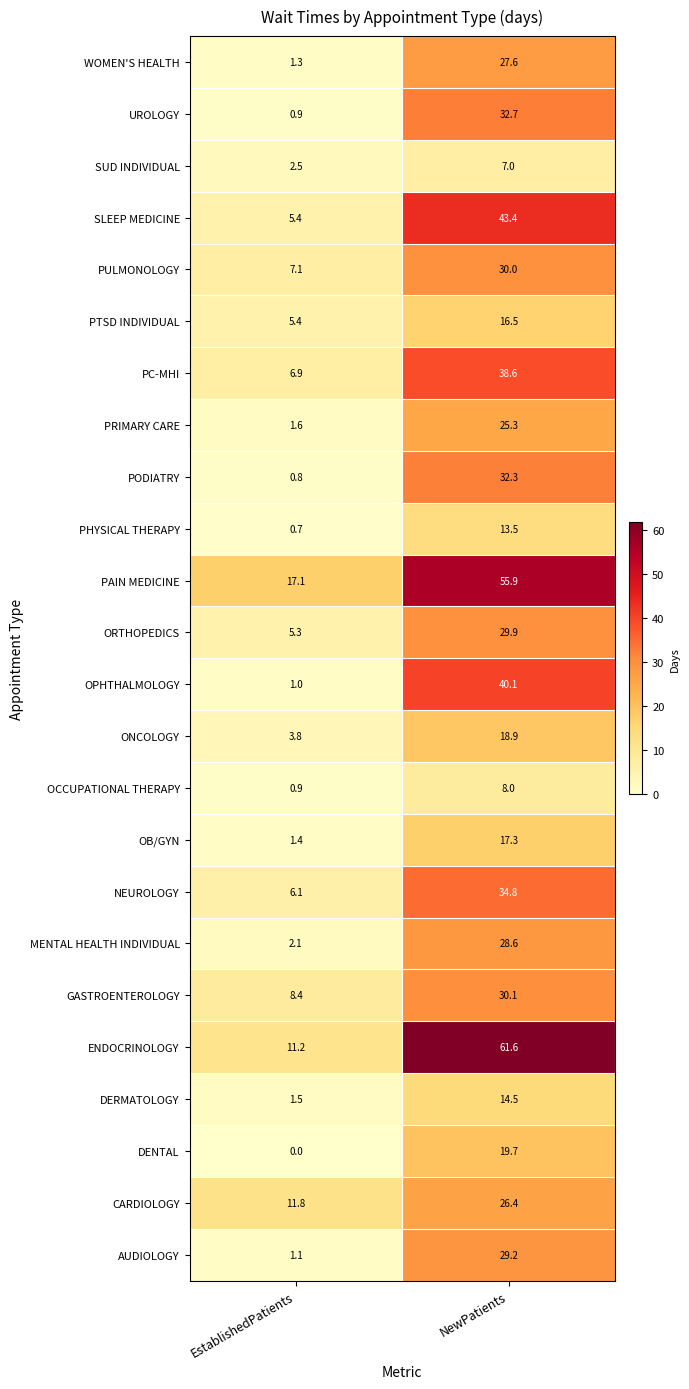

Which series has the widest spread of values?

ENDOCRINOLOGY